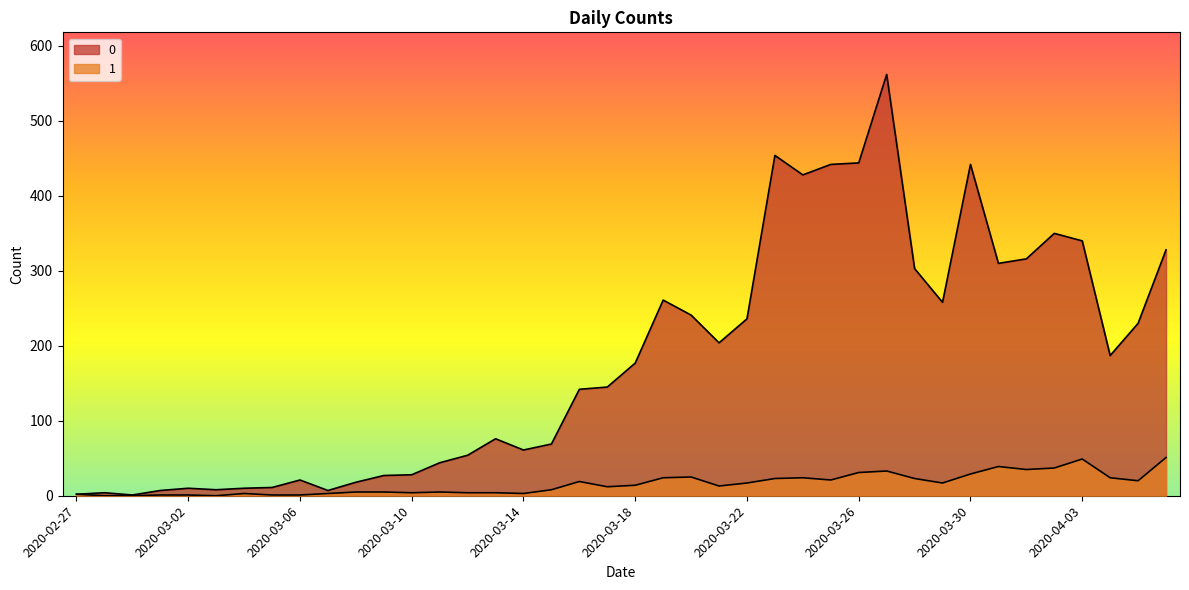

List the series in order of their overall mean, lowest first.

1, 0